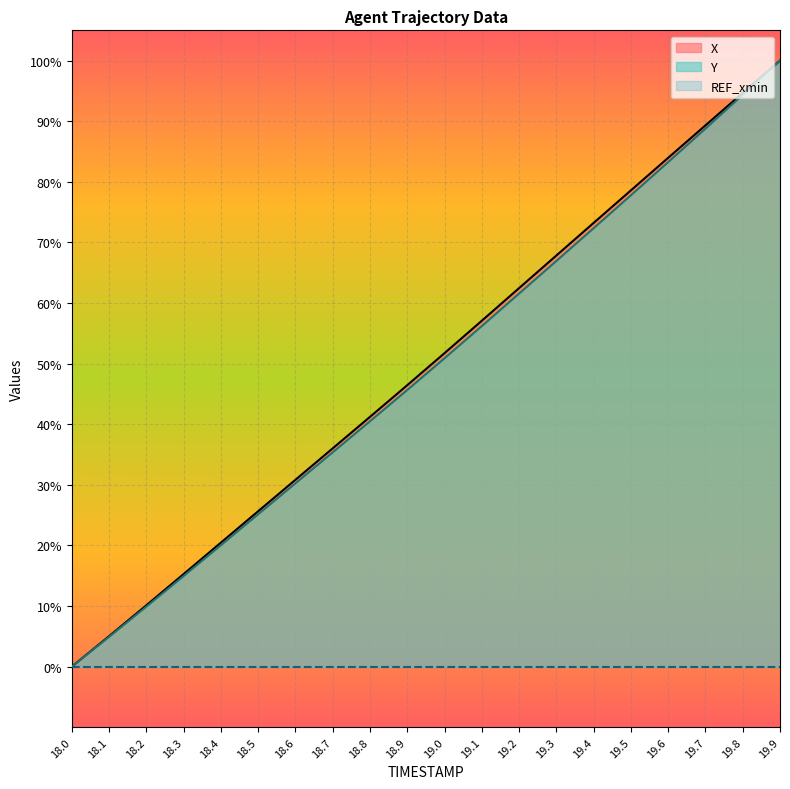

At which label does X first exceed 51?

19.0